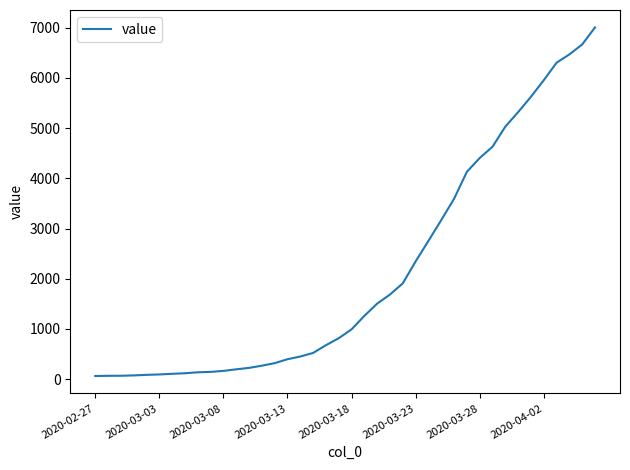

What is the minimum value shown in the chart?

64